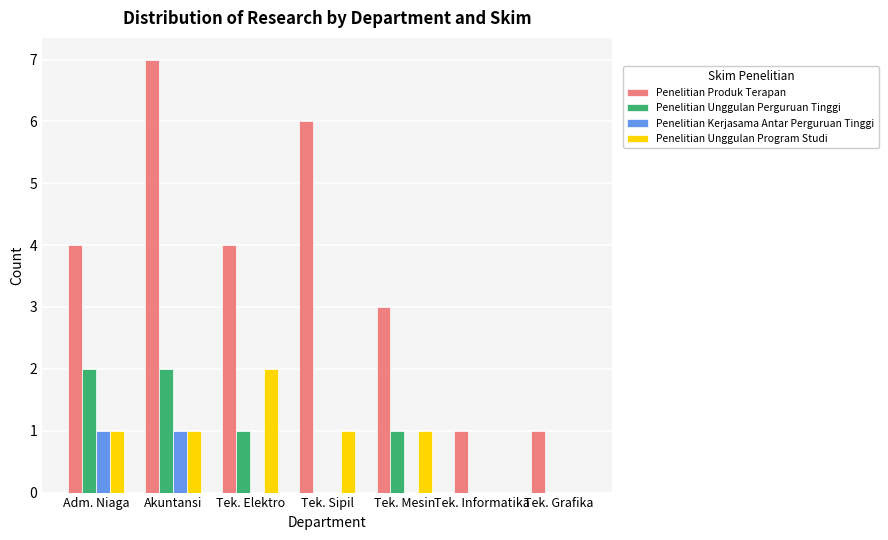

Which series changed the most between Tek. Elektro and Tek. Grafika?

Penelitian Produk Terapan